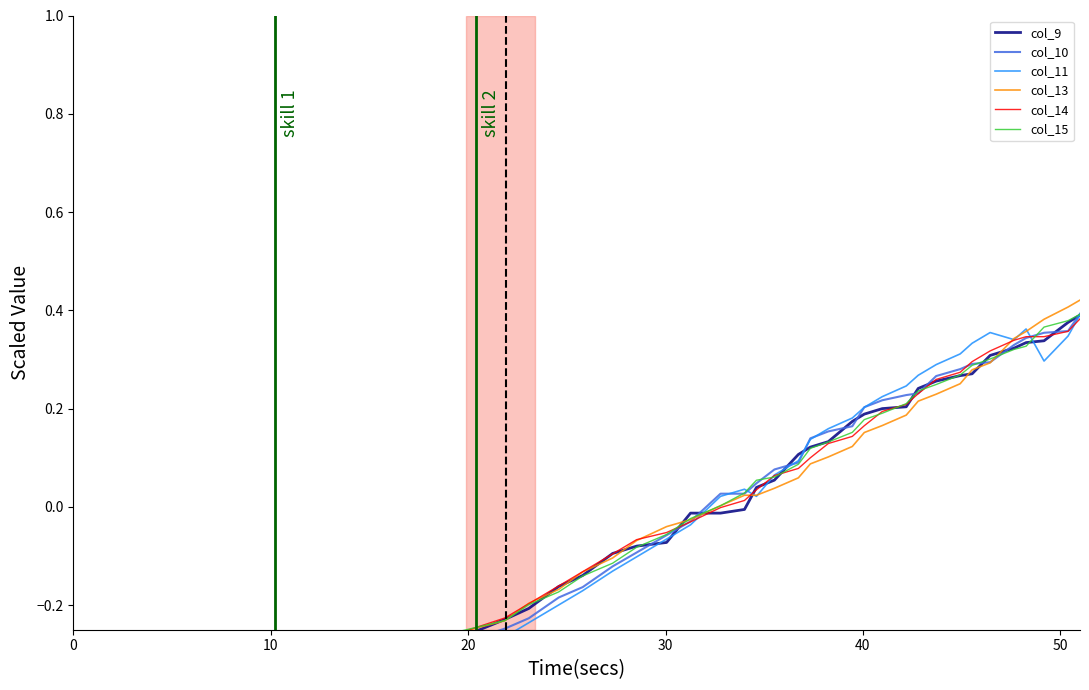

Is it true that col_9 equals 0.2 at 35?

False